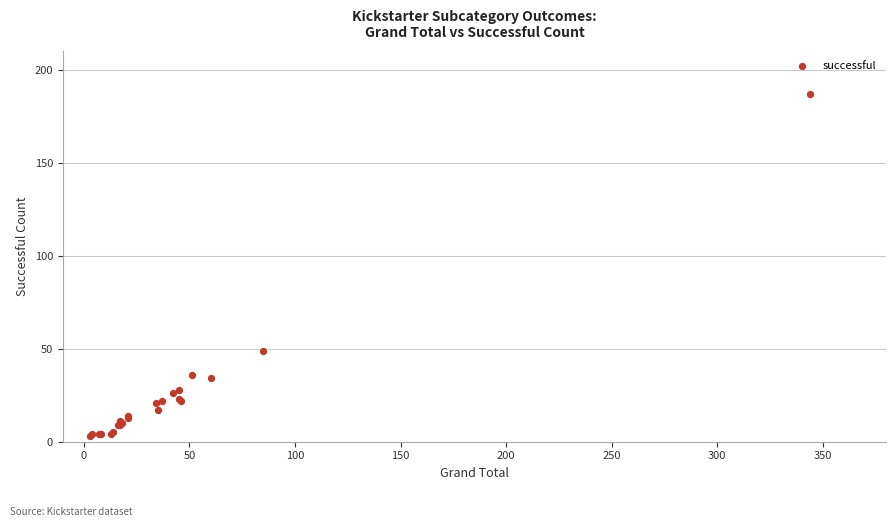

What Y value in the scatter plot is closest to 95?

49